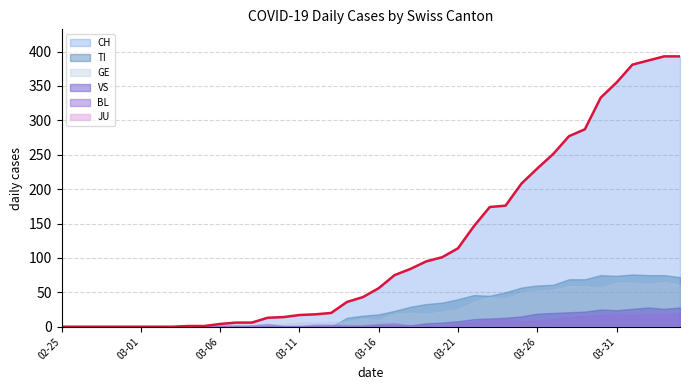

How many positive values does the TI series have?

22